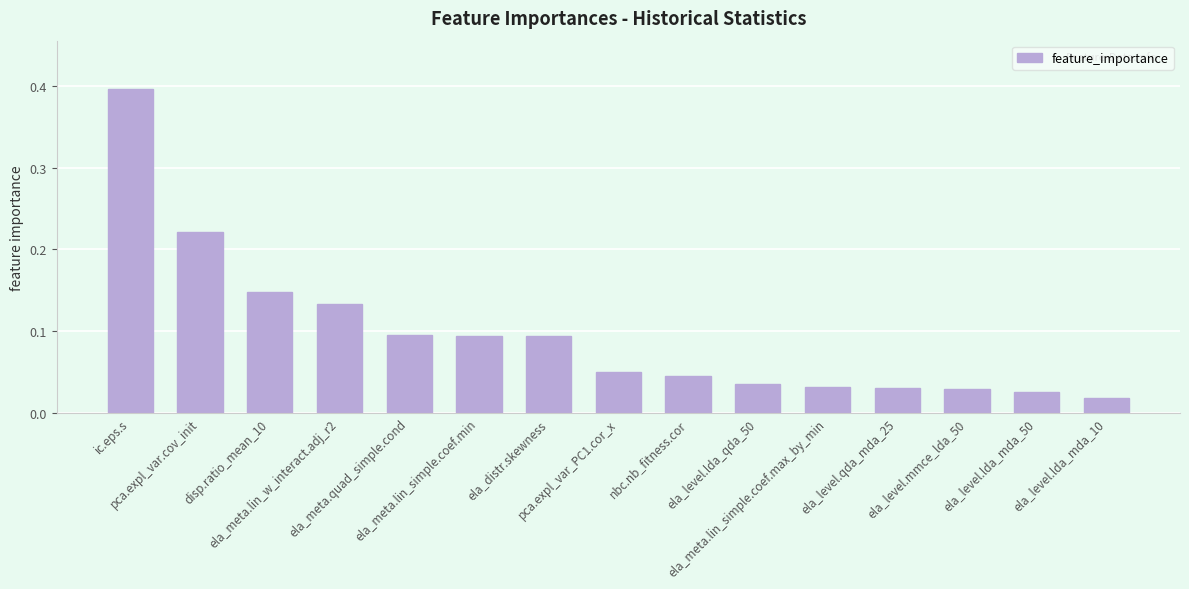

The chart shows a value of 0.1 at pca.expl_var.cov_init. True or false?

False